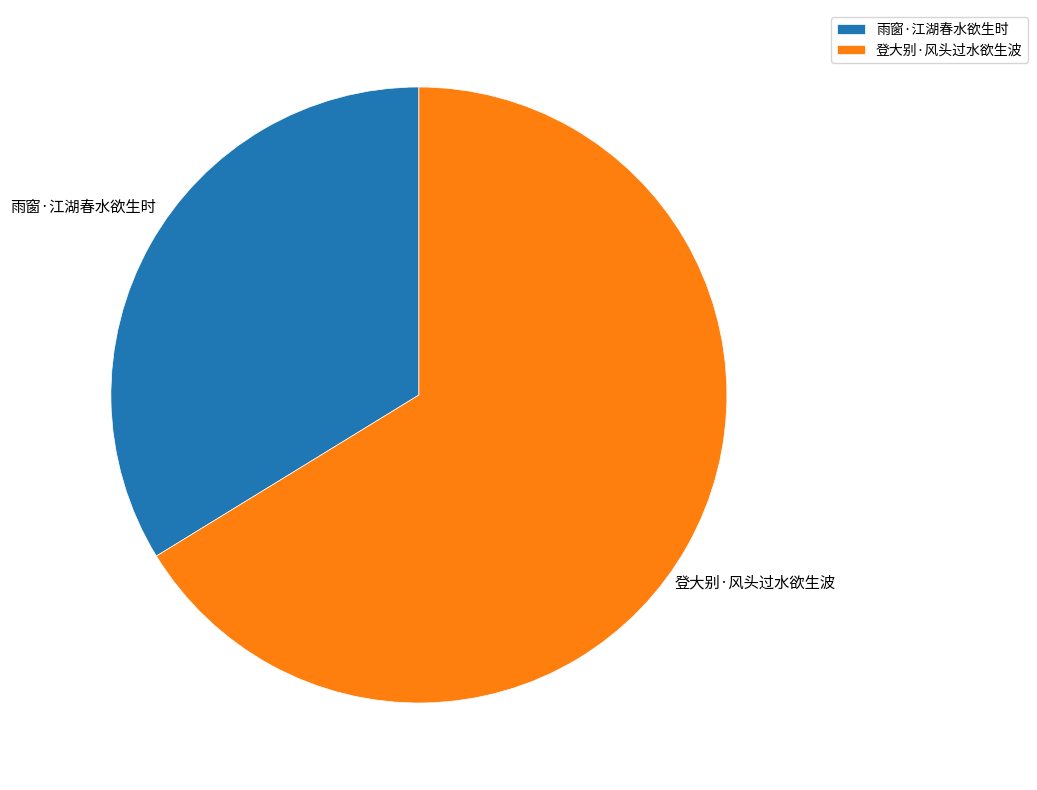

What is the largest slice in the pie chart?

登大别·风头过水欲生波